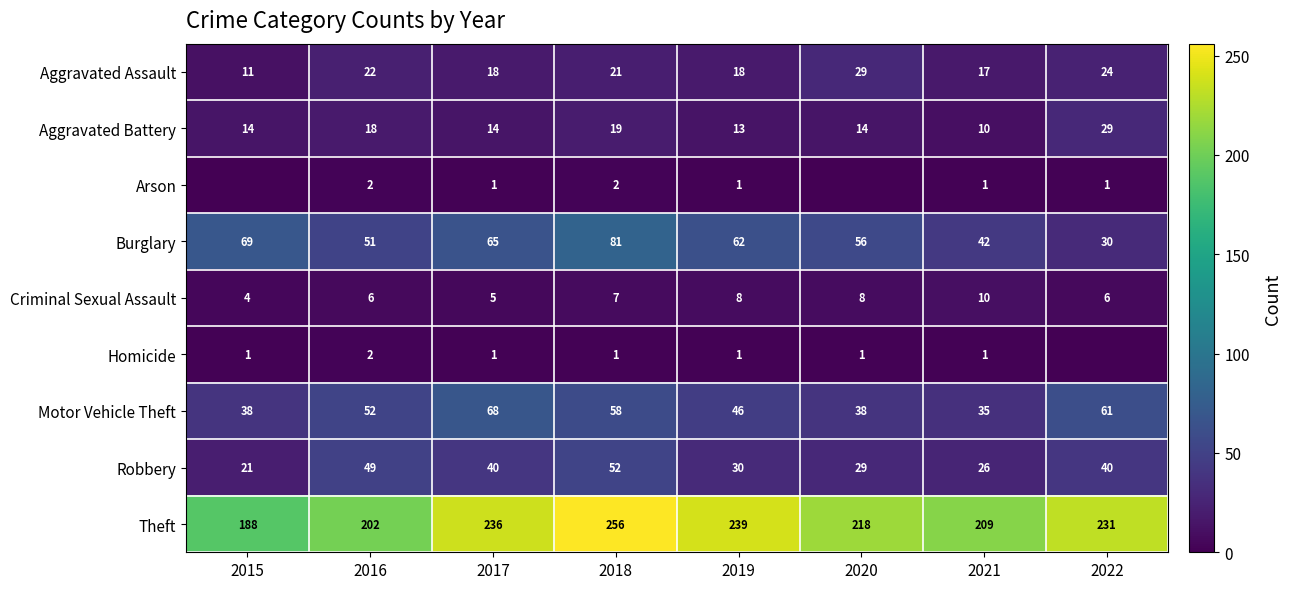

What is the average value of the Burglary series?

57